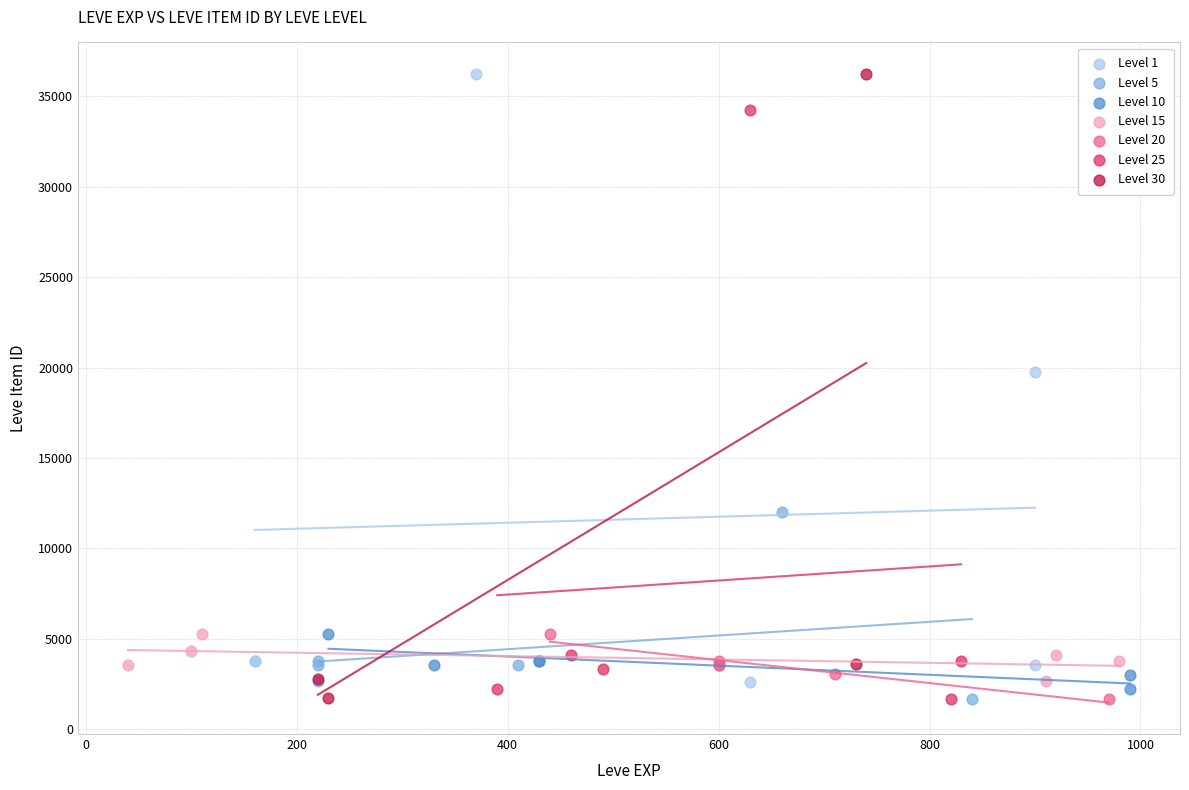

What are all the series names shown in the legend?

Level 1, Level 5, Level 10, Level 15, Level 20, Level 25, Level 30